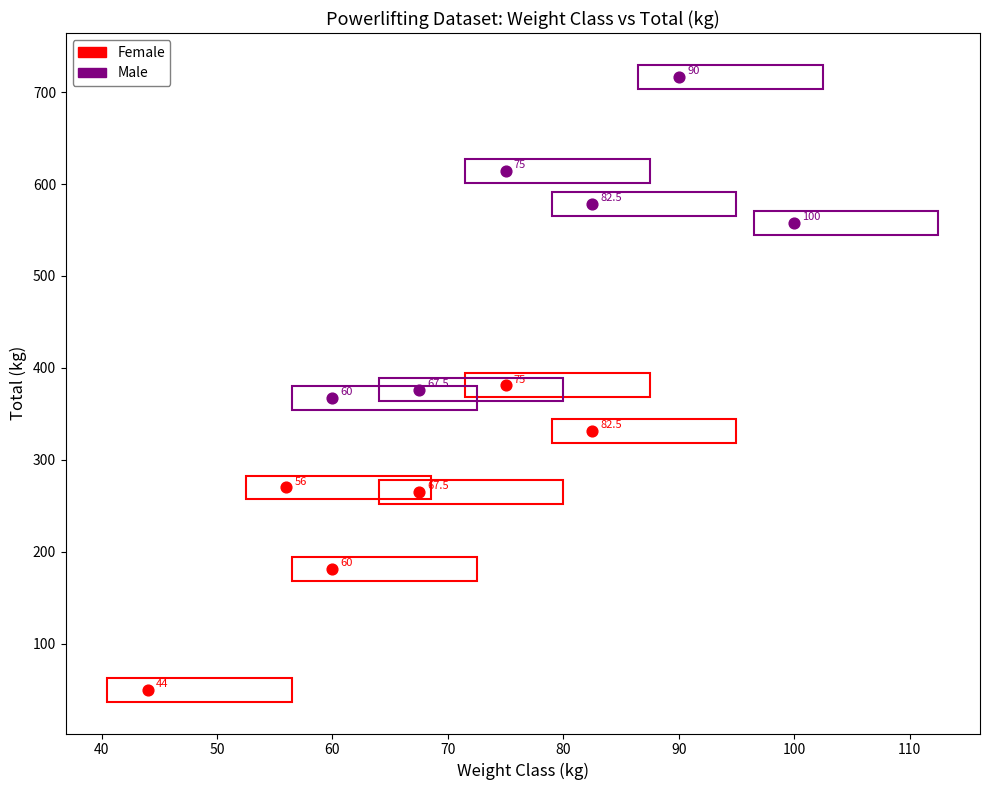

Which series reaches the maximum Y coordinate?

Male